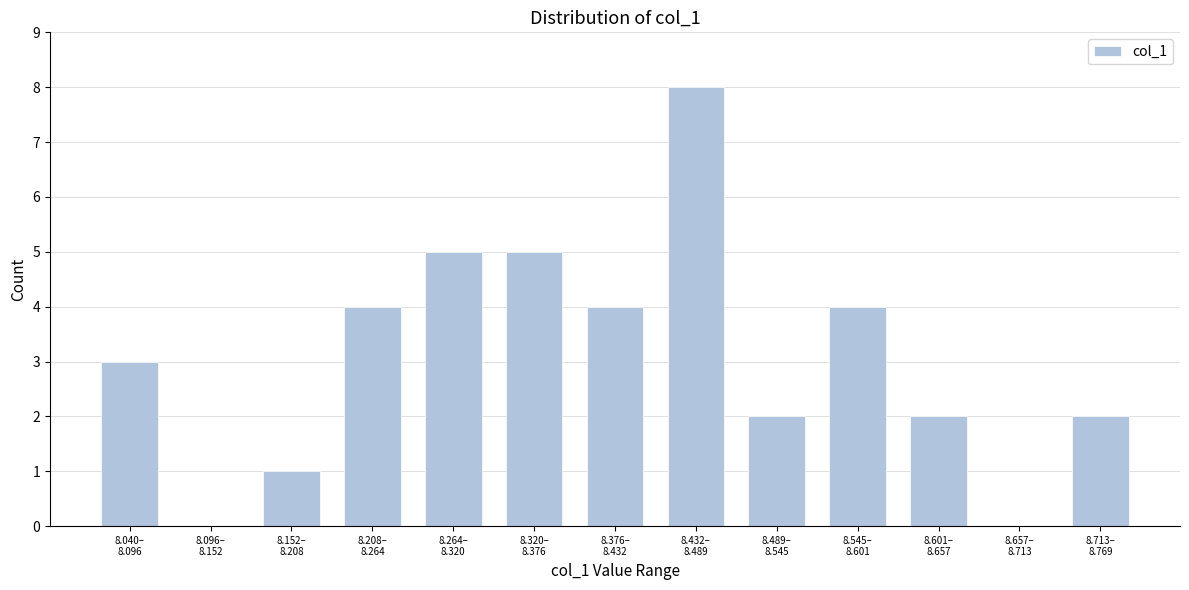

What is the greatest value displayed?

8